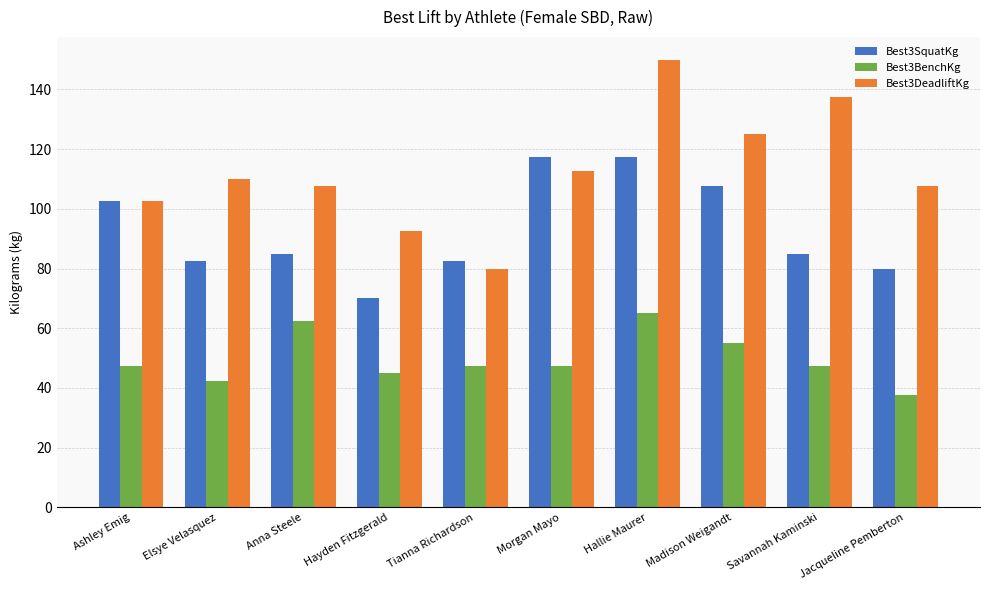

Which series has the widest spread of values?

Best3DeadliftKg